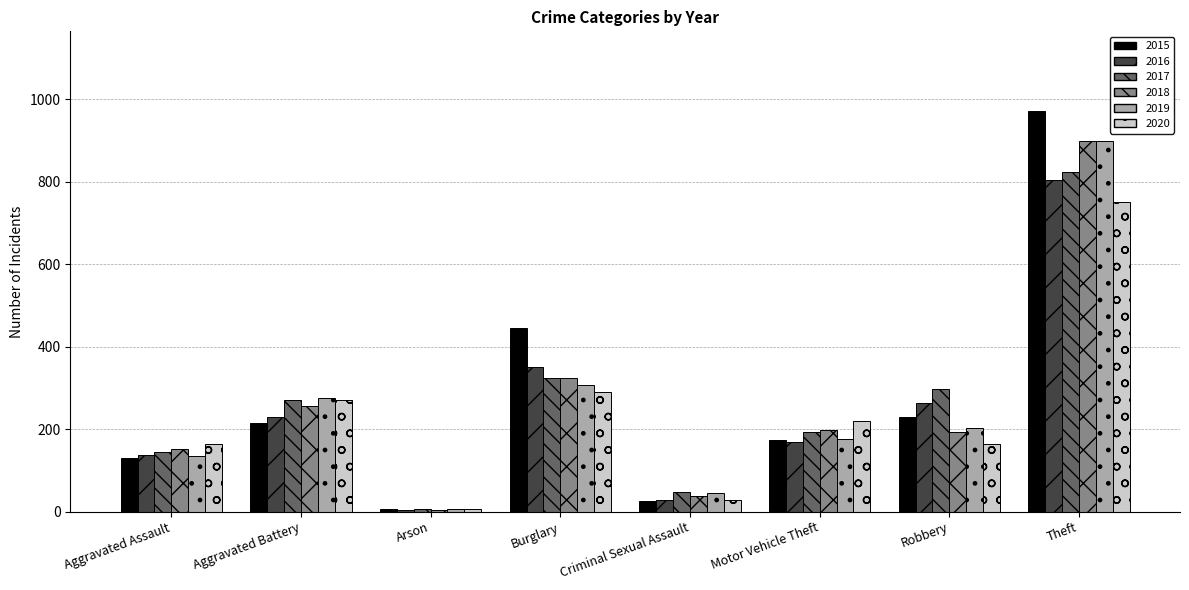

What position from the left is Criminal Sexual Assault?

5